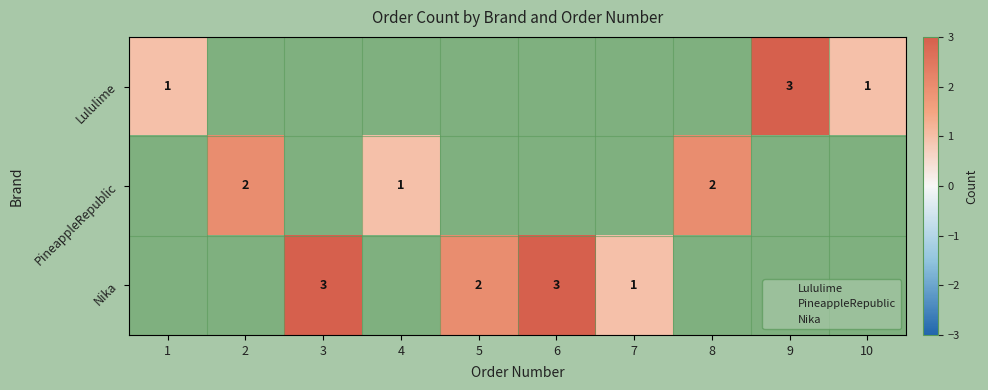

Rank the series by their maximum value, from highest to lowest.

Lululime, Nika, PineappleRepublic